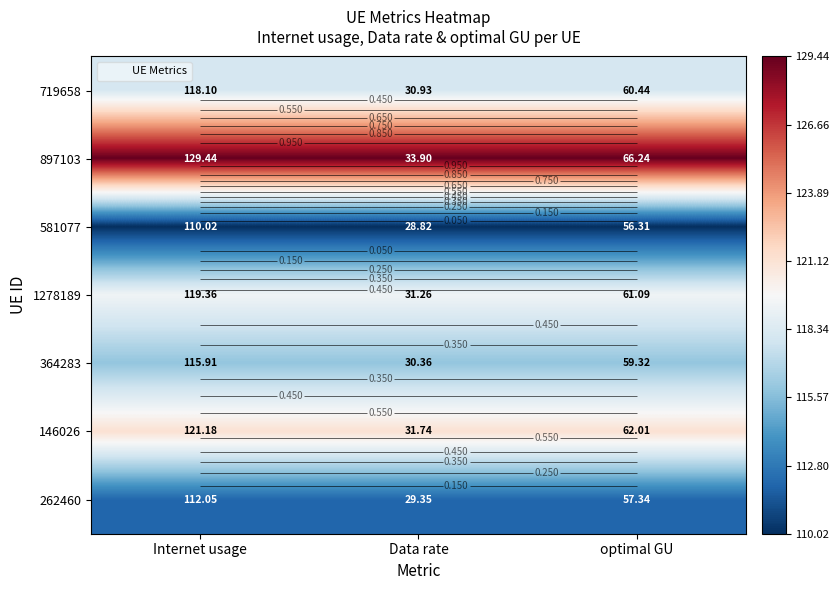

List the series in order of their peak value, highest first.

897103, 146026, 1278189, 719658, 364283, 262460, 581077